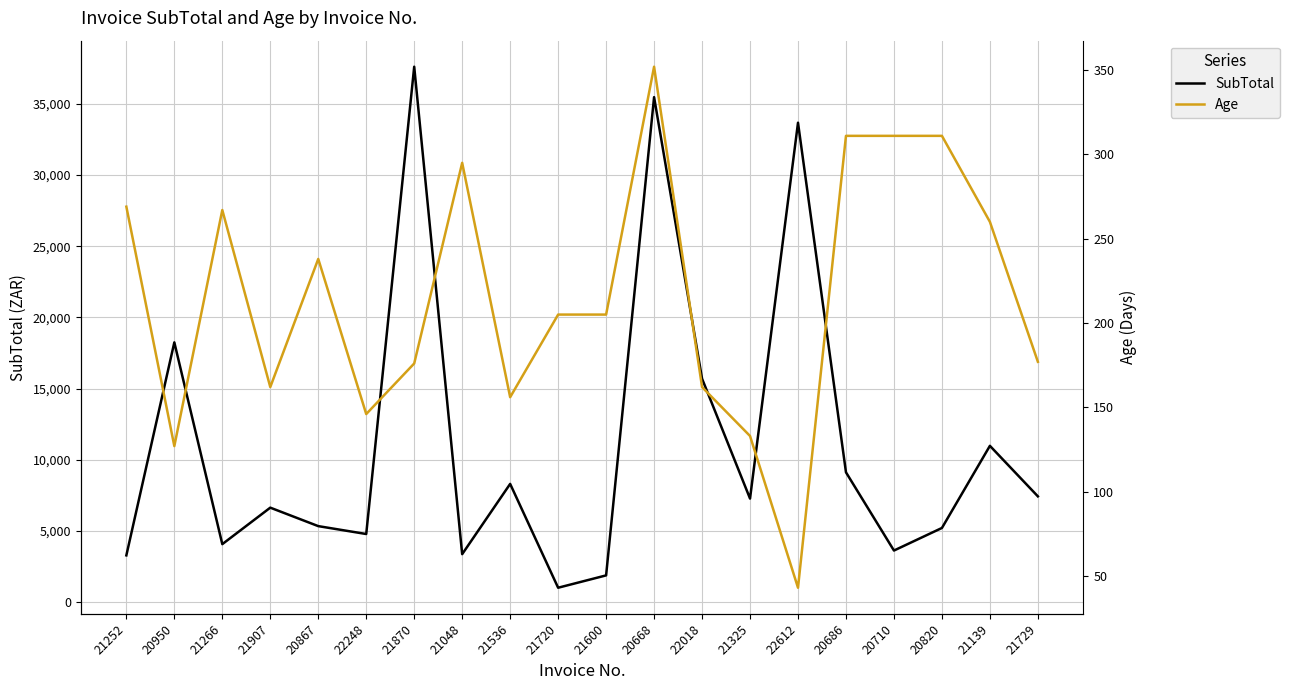

The SubTotal series shows 10316.5 at 21325. True or false?

False